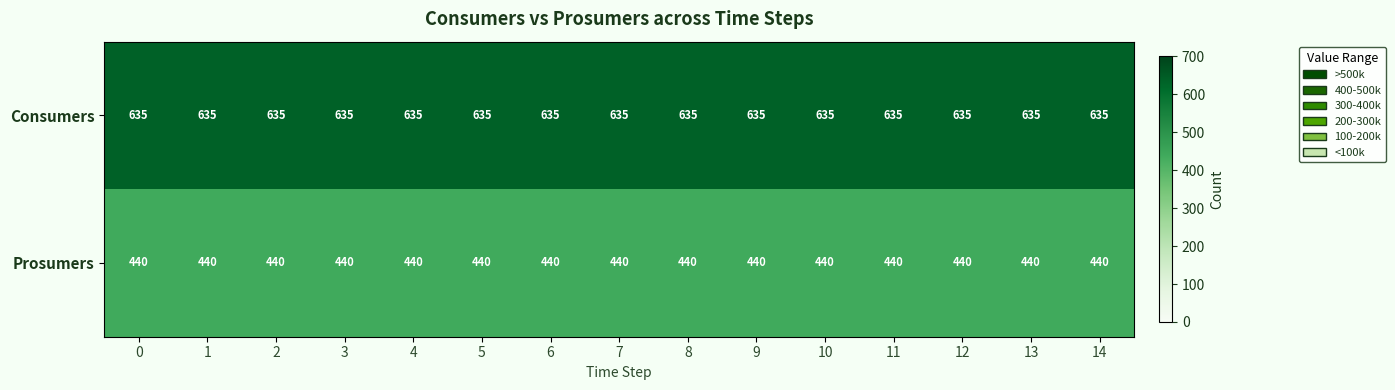

What value does the Consumers series have at 10?

635